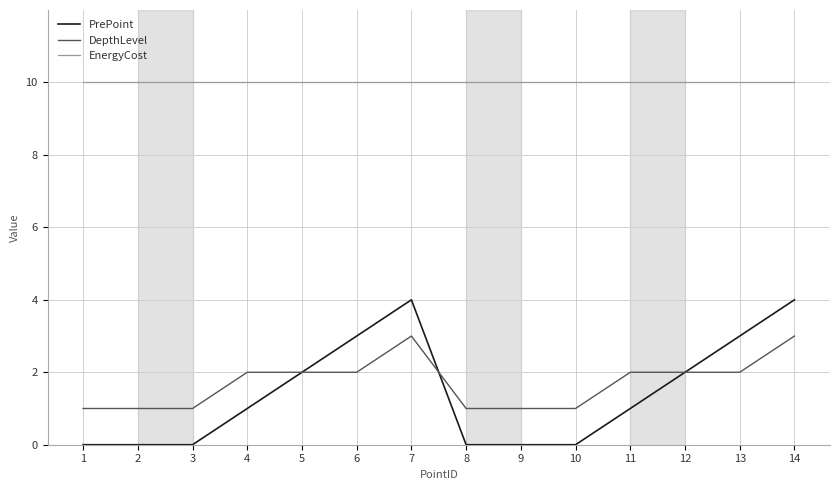

What is the sum of all DepthLevel values?

24